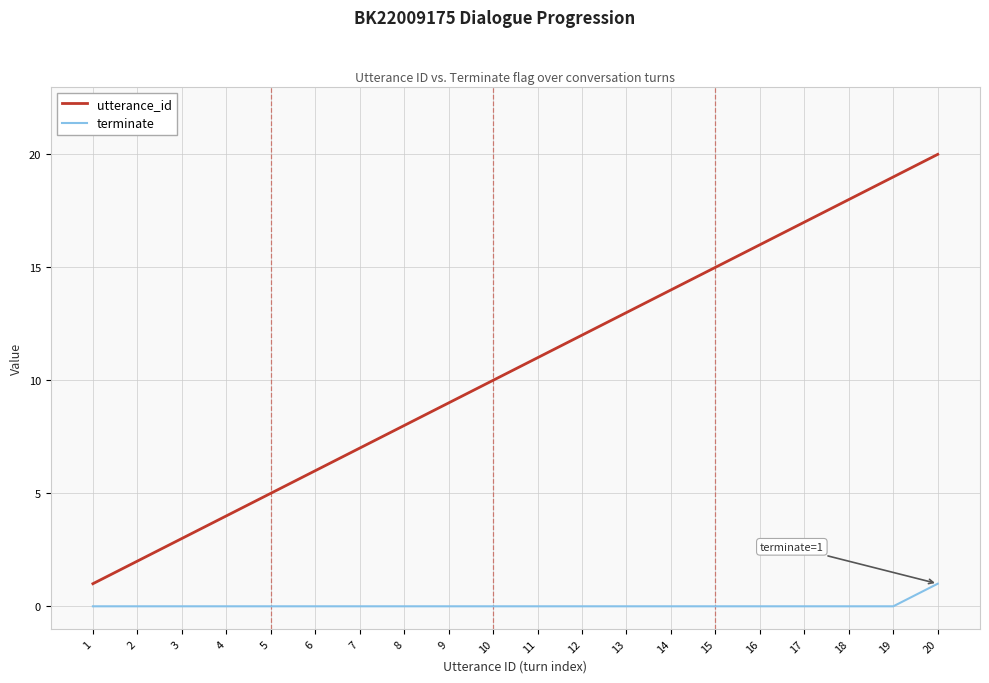

True or false: utterance_id has a value of 24 at 16.

False